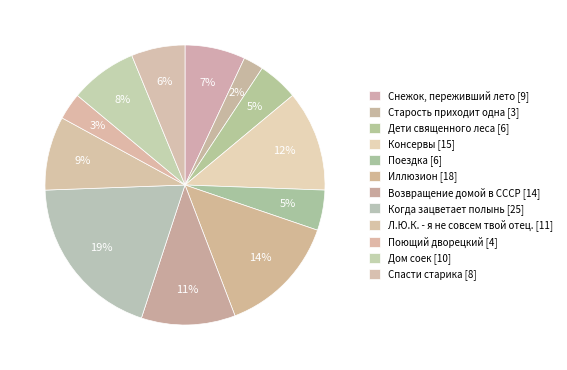

Combined, do Дети священного леса and Консервы account for over 50%?

No